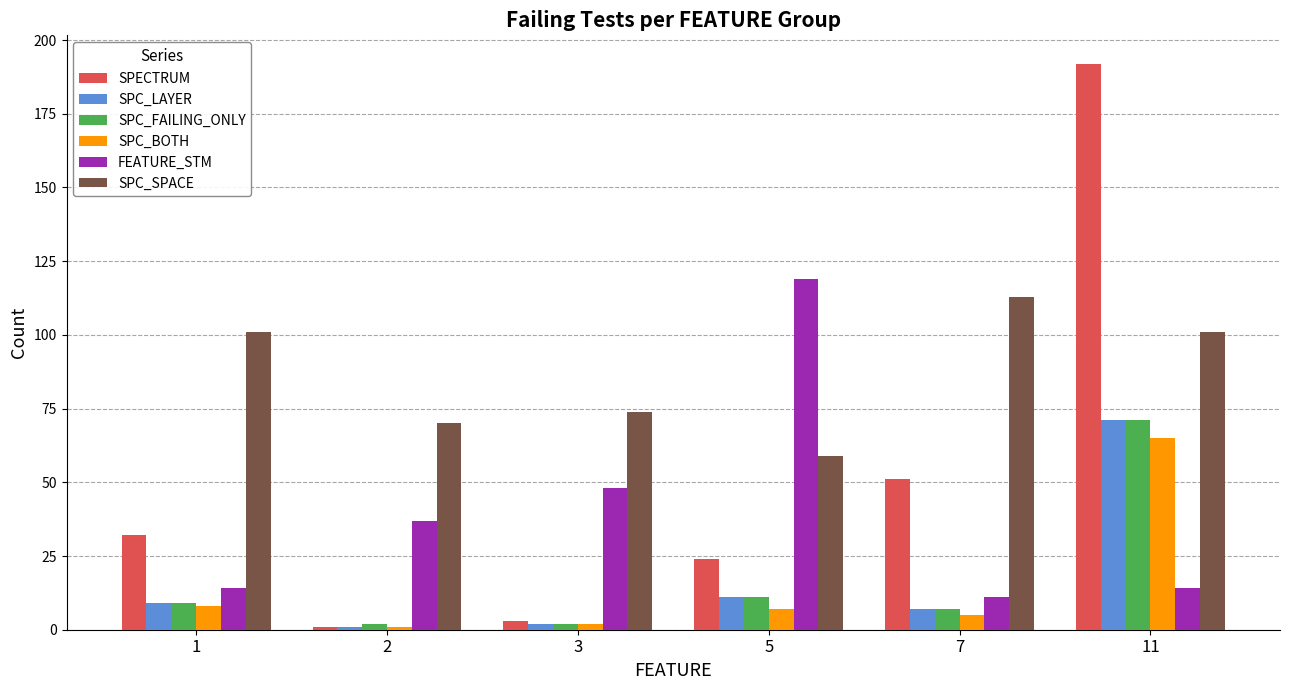

Which category has the highest value across all series?

11